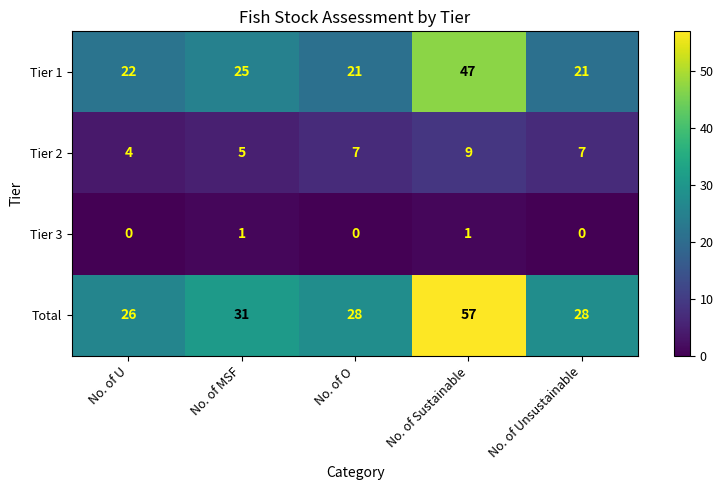

List the series in order of their overall mean, highest first.

Total, Tier 1, Tier 2, Tier 3